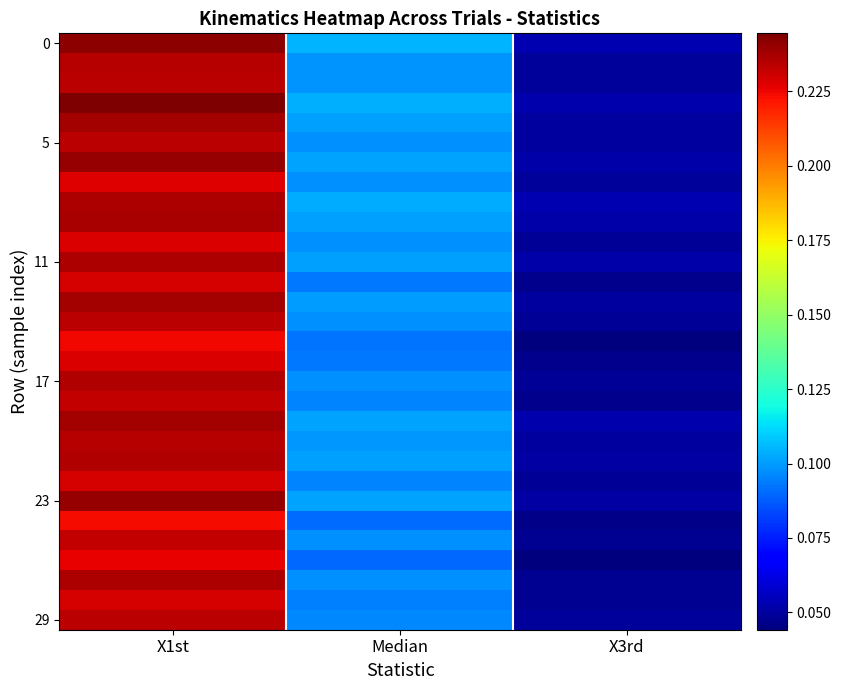

At which category does the chart reach its peak across all series?

X1st